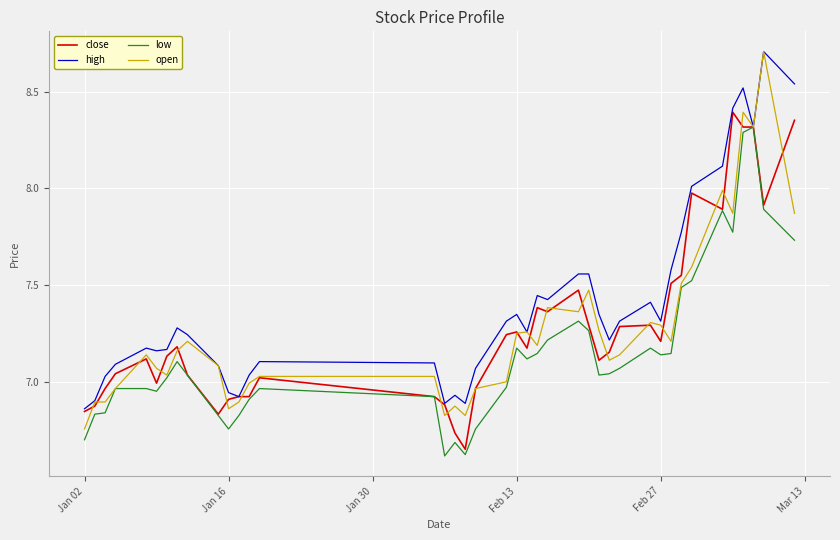

Which series has the widest spread of values?

open